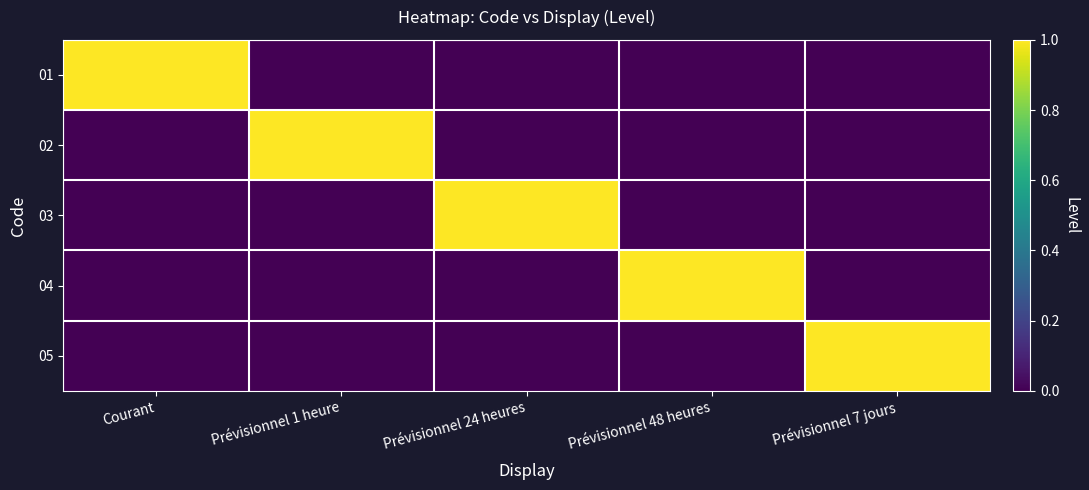

What is the difference between the highest and lowest values at Prévisionnel 48 heures?

1